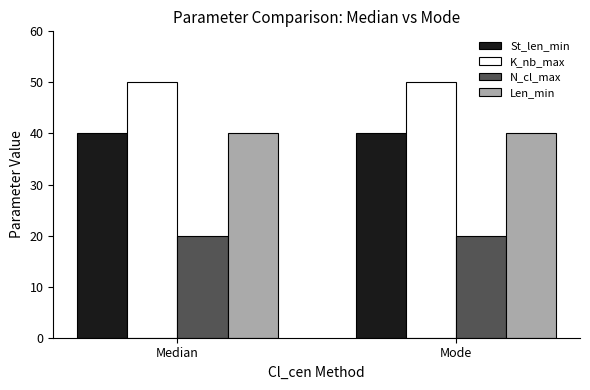

How many distinct data groups are displayed?

4